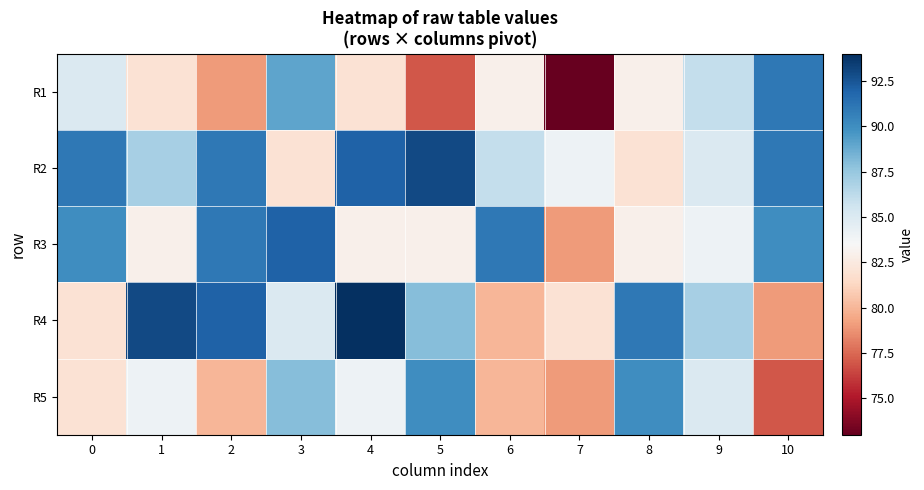

Reading left to right, transcribe all the data shown in this chart.

R1: 0=85	1=82	2=79	3=89	4=82	5=77	6=83	7=73	8=83	9=86	10=91
R2: 0=91	1=87	2=91	3=82	4=92	5=93	6=86	7=84	8=82	9=85	10=91
R3: 0=90	1=83	2=91	3=92	4=83	5=83	6=91	7=79	8=83	9=84	10=90
R4: 0=82	1=93	2=92	3=85	4=94	5=88	6=80	7=82	8=91	9=87	10=79
R5: 0=82	1=84	2=80	3=88	4=84	5=90	6=80	7=79	8=90	9=85	10=77